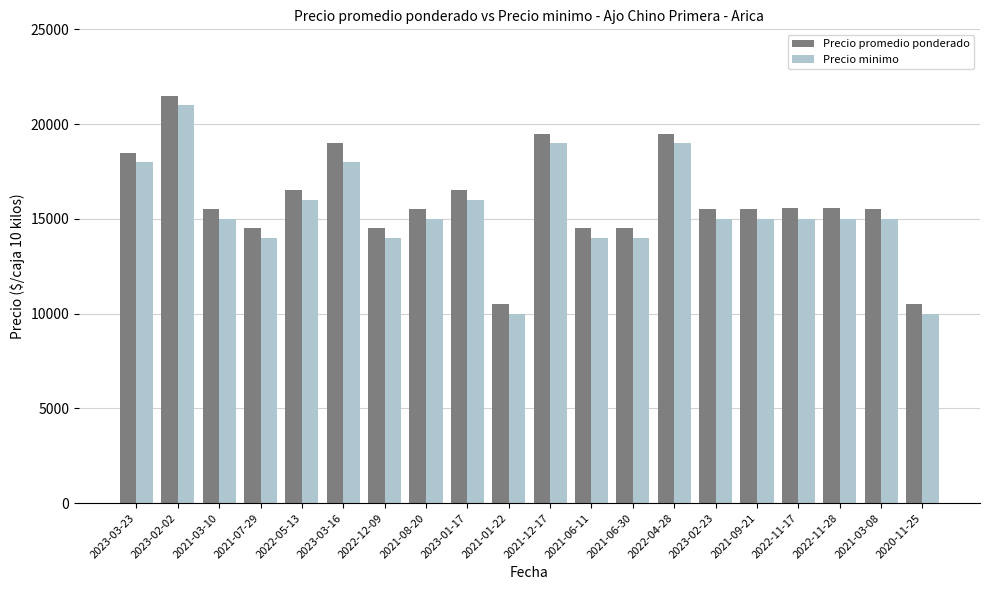

What position from the right is 2022-11-28?

3